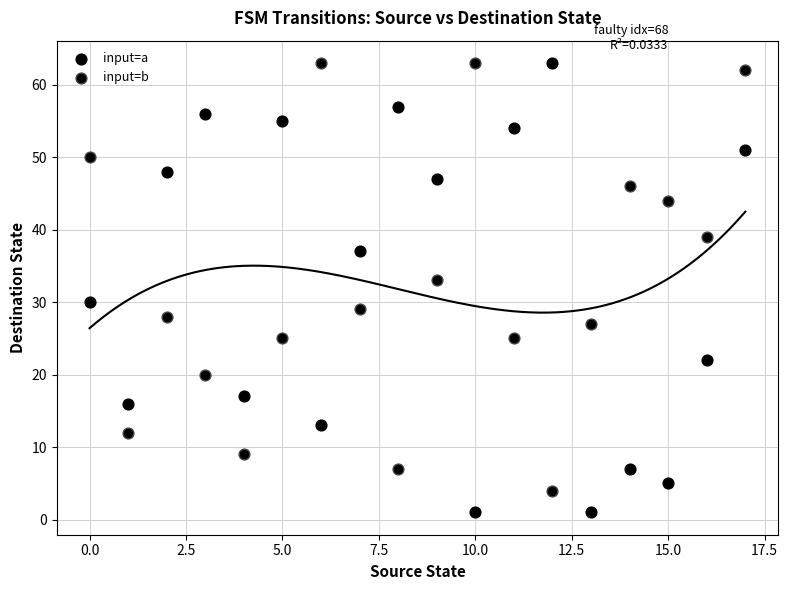

How many points are shown in the scatter plot?

36